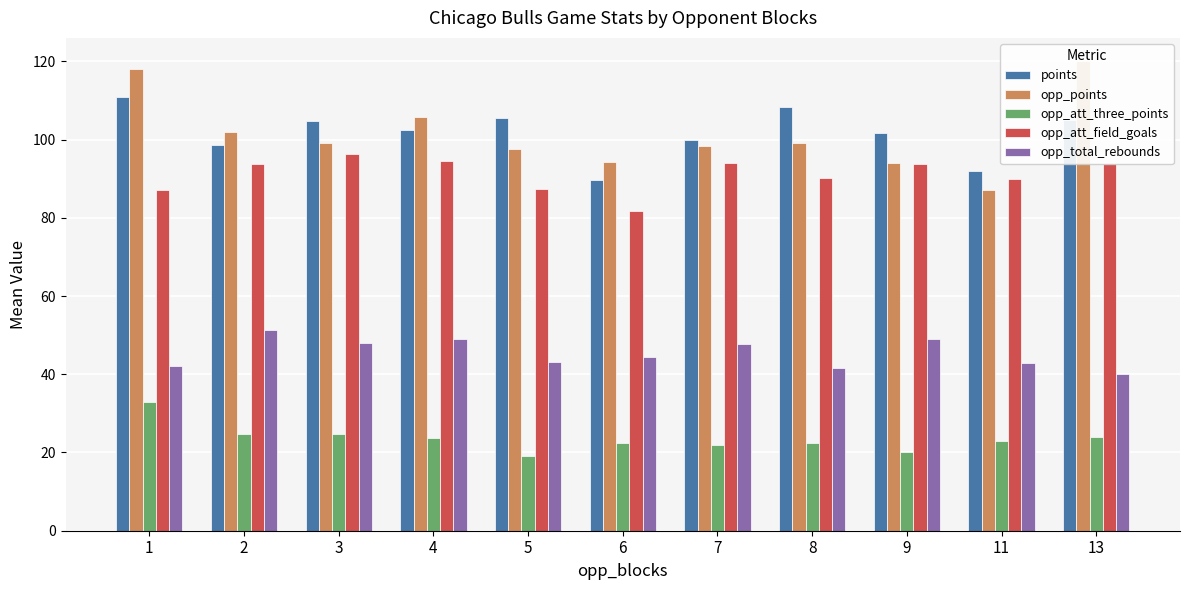

The points series shows 47.9 at 3. True or false?

False